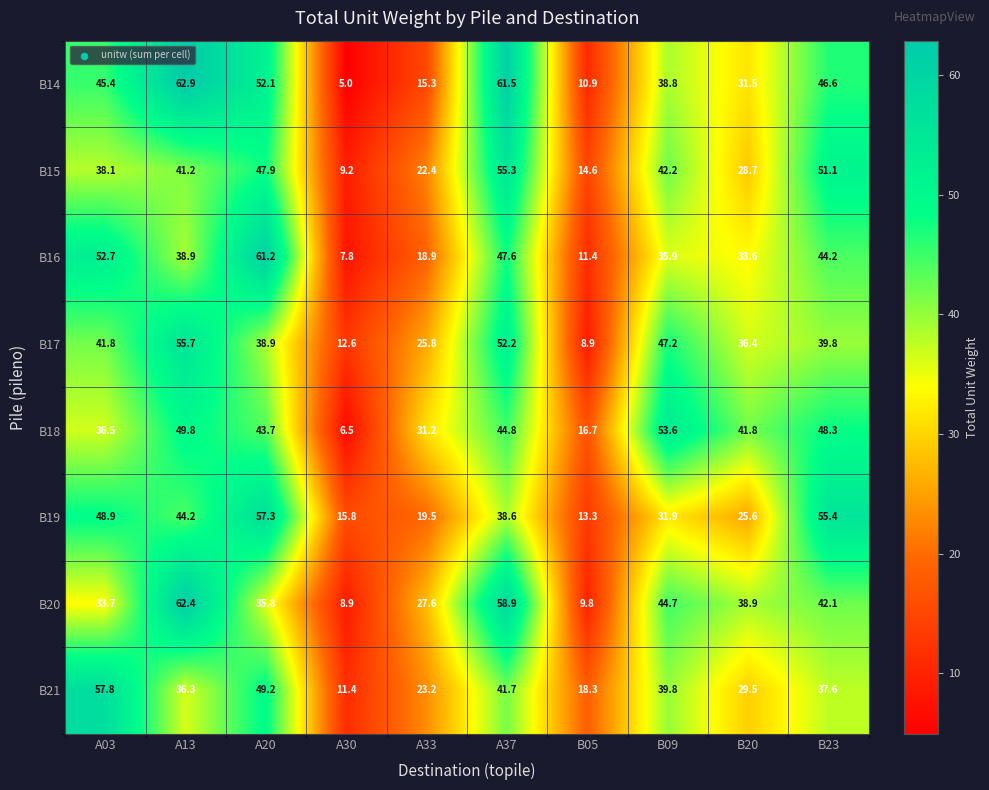

Which series has the largest range (max minus min)?

B14